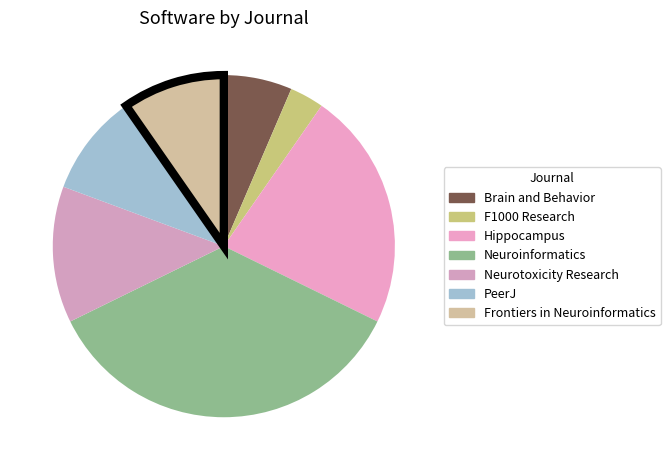

What is the change in value from Hippocampus to Neurotoxicity Research?

-3